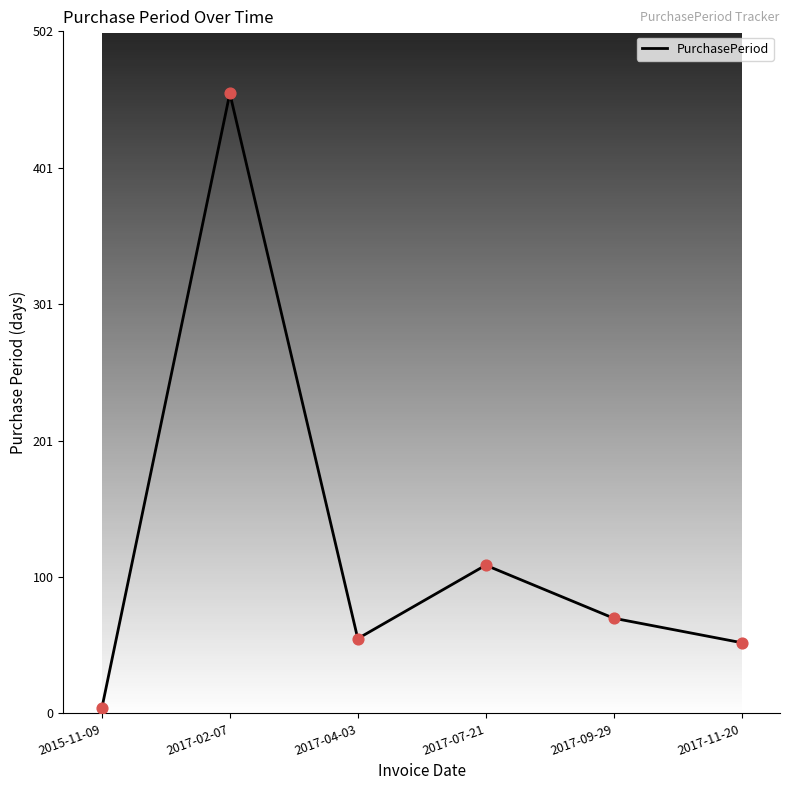

Which has a higher value, 2017-02-07 or 2017-09-29?

2017-02-07